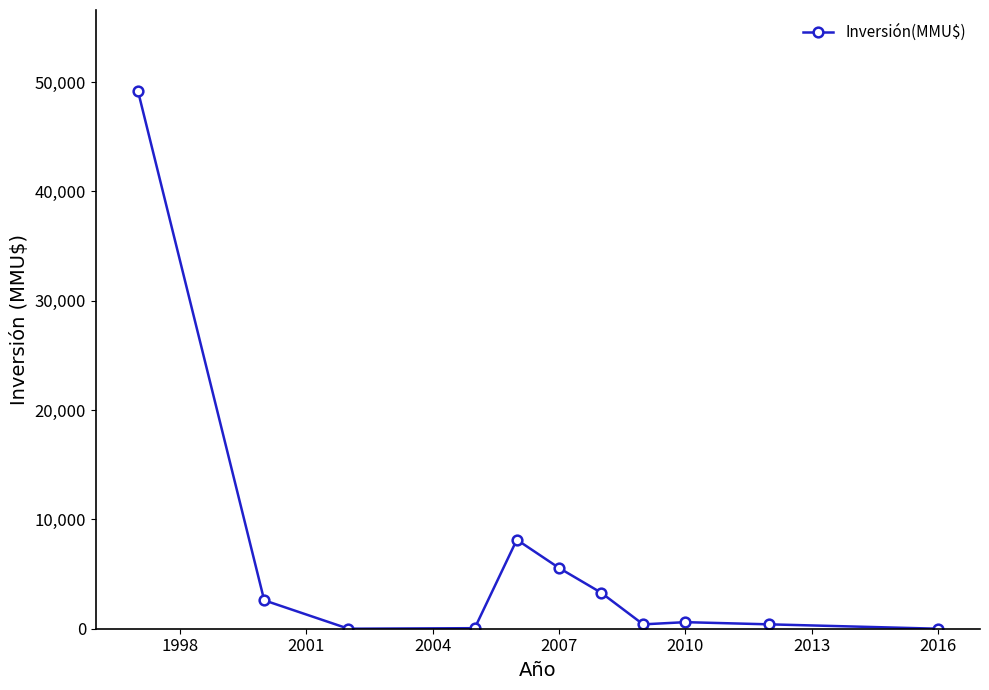

What is the maximum value shown in the chart?

49210